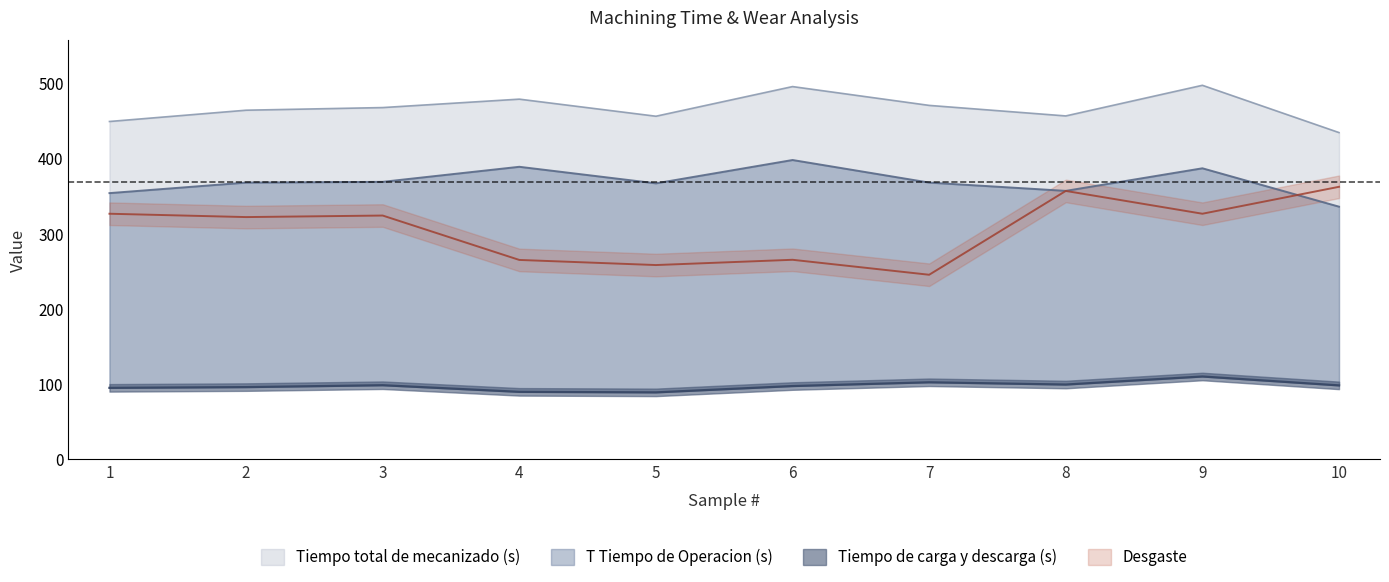

True or false: Desgaste and Tiempo de carga y descarga (s) cross at least once.

False